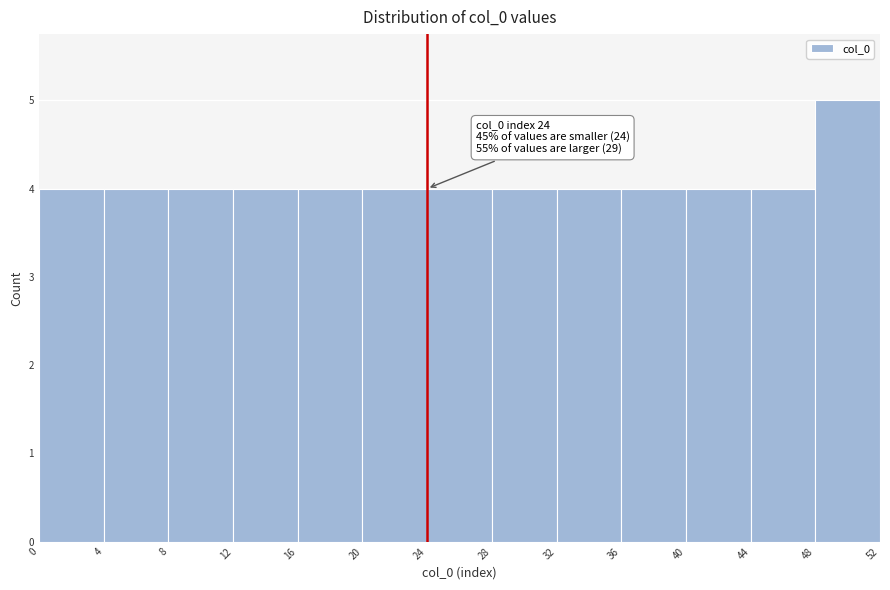

Which range on the x-axis has the tallest bar?

48 to 52